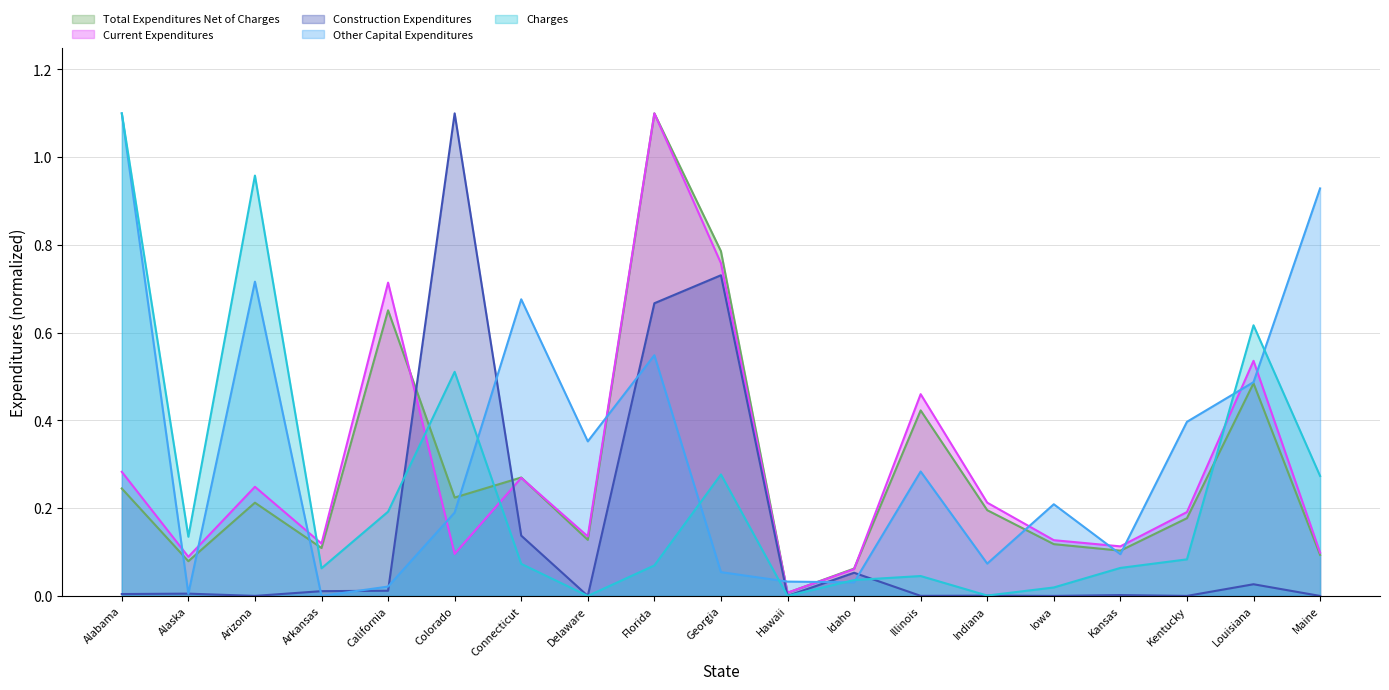

In Other Capital Expenditures, how many points are lower than both neighbors (excluding endpoints)?

6